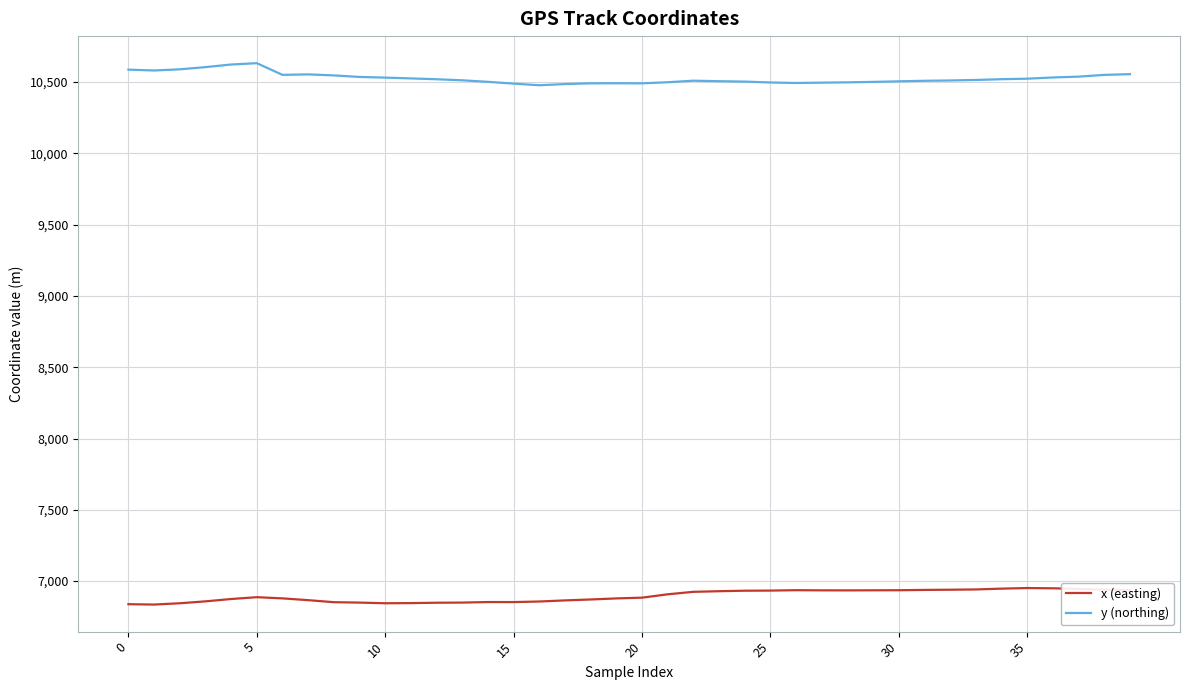

True or false: x (easting) and y (northing) intersect in this chart.

False